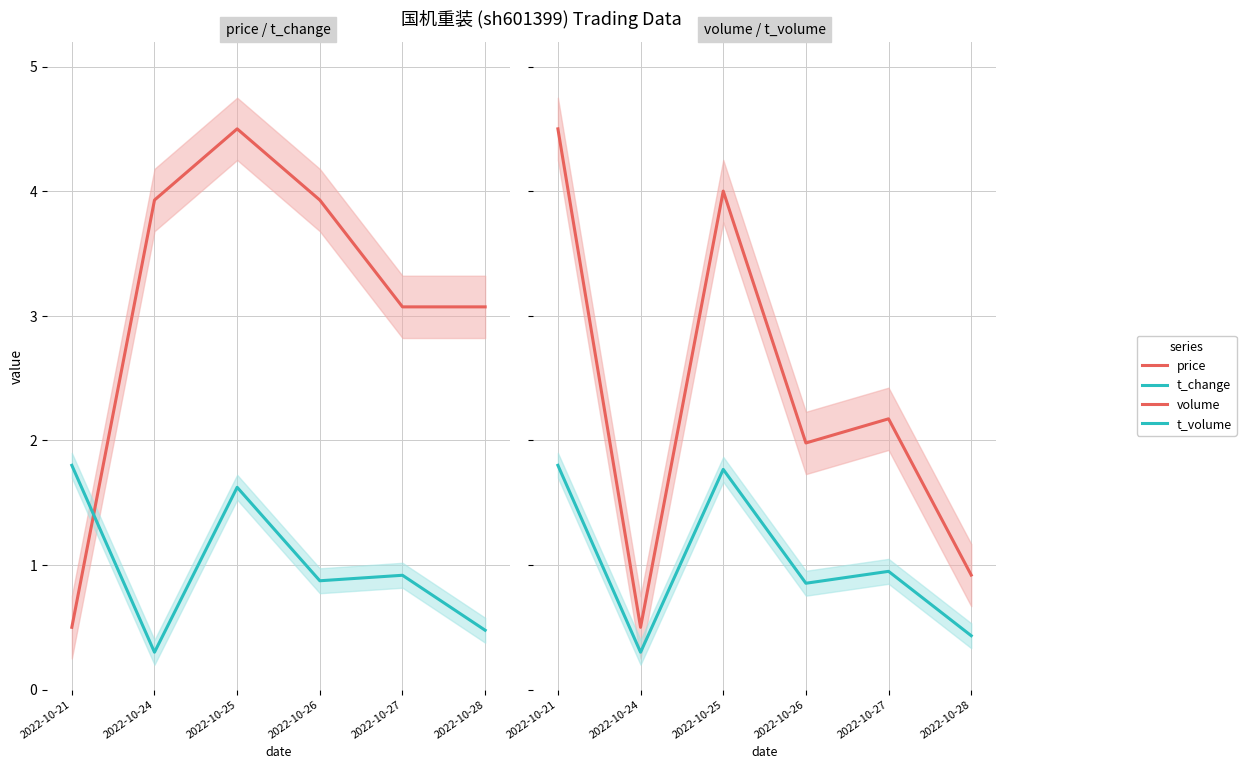

Does the chart display data point markers on the line(s)?

No